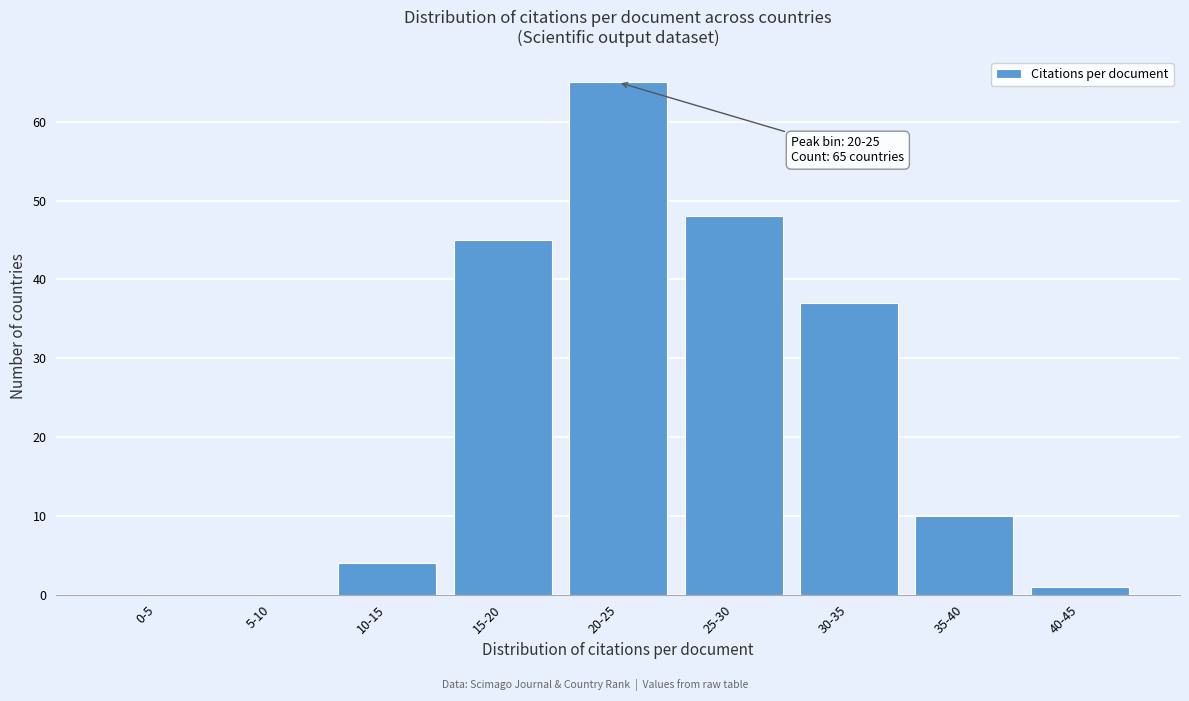

Reading right to left, list all the values displayed in this chart.

40-45=1	35-40=10	30-35=37	25-30=48	20-25=65	15-20=45	10-15=4	5-10=0	0-5=0